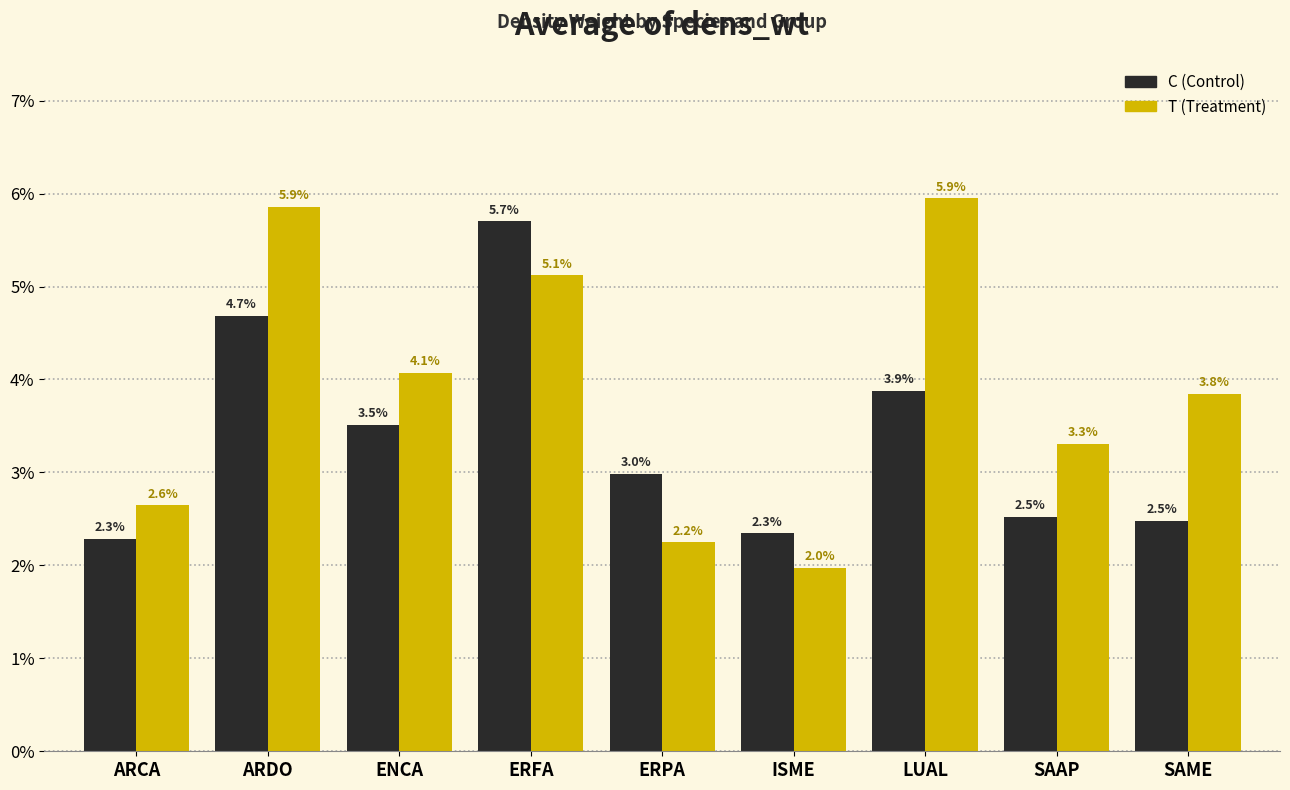

Does the chart contain stacked bars?

No